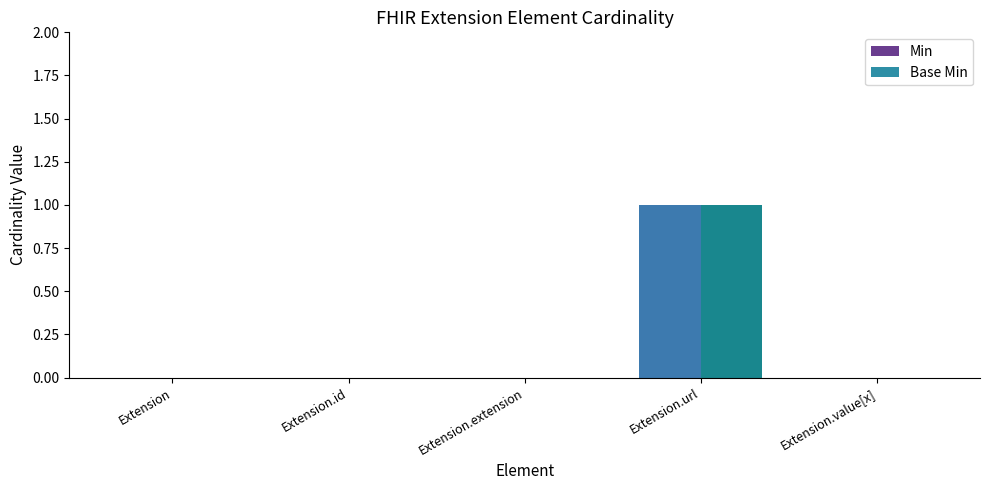

The value of Min at Extension.url is 1. True or false?

True